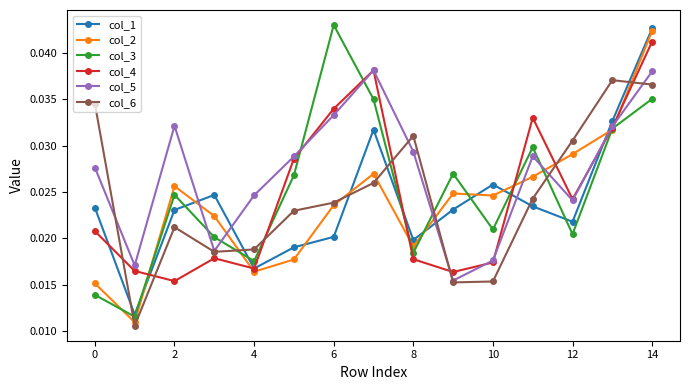

Count the number of categories in the chart.

15